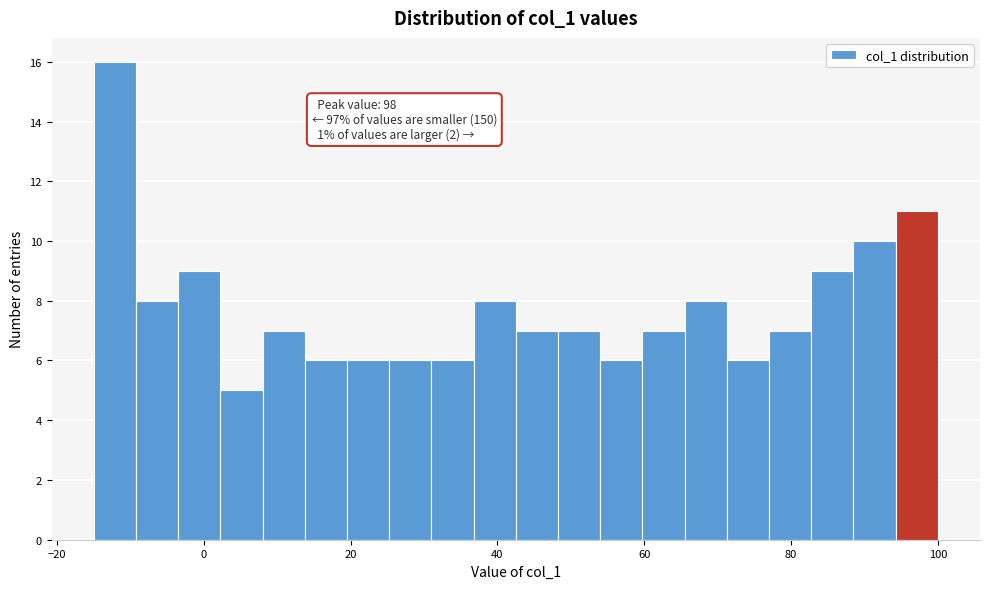

Around what value on the x-axis is the tallest bar? Give the approximate position of its centre, as read against the axis.

-12